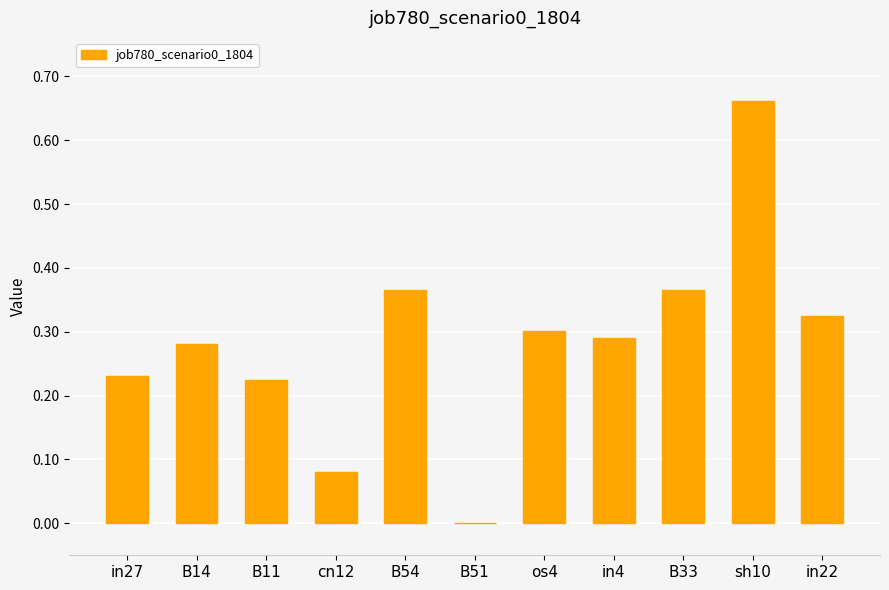

How many values are between 0 and 1?

11